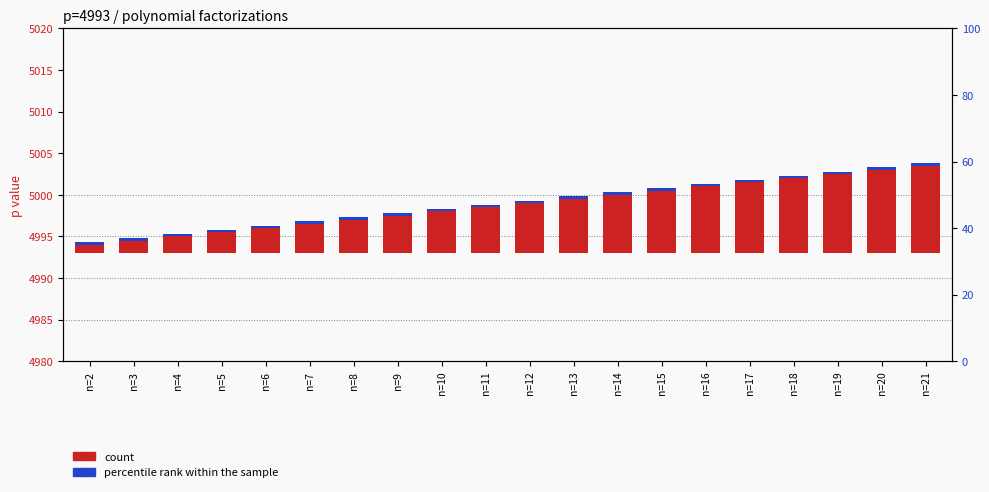

Is it true that count equals 10.5 at n=21?

True